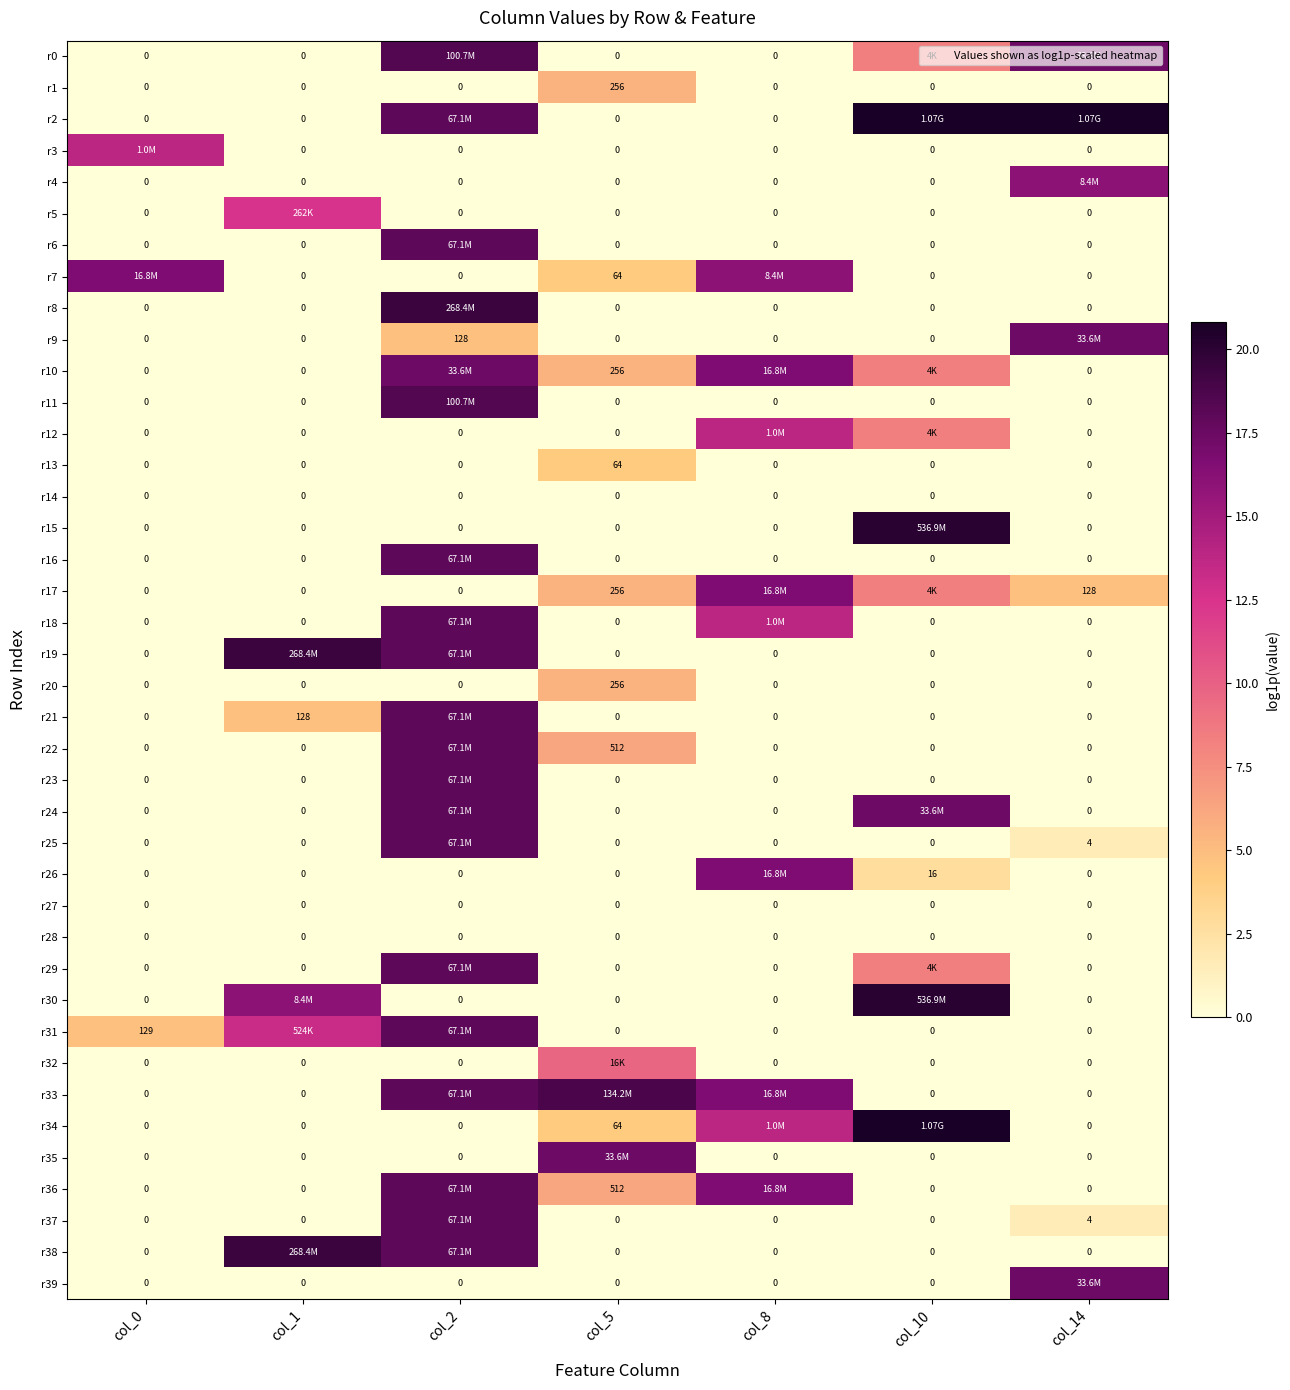

Rank the series by their maximum value, from lowest to highest.

r14, r27, r28, r13, r1, r20, r32, r5, r3, r12, r4, r7, r17, r26, r9, r10, r35, r39, r6, r16, r18, r21, r22, r23, r24, r25, r31, r36, r37, r29, r0, r11, r33, r8, r19, r38, r15, r30, r2, r34